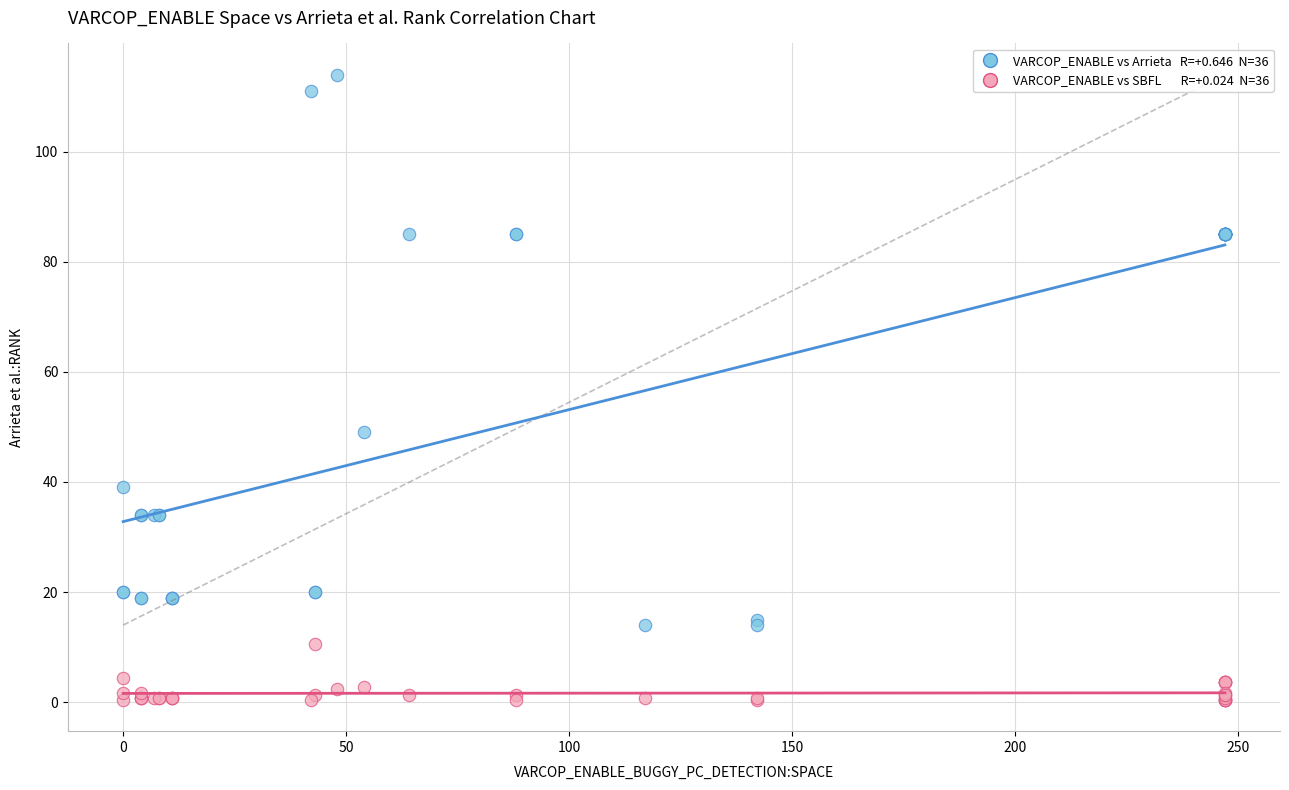

Across all series, what Y value is closest to 57?

49.0